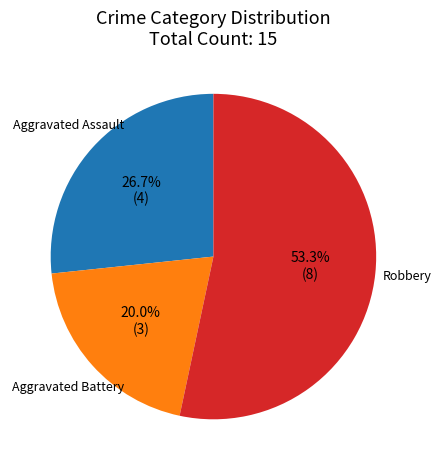

Is there a majority slice in this chart?

Yes